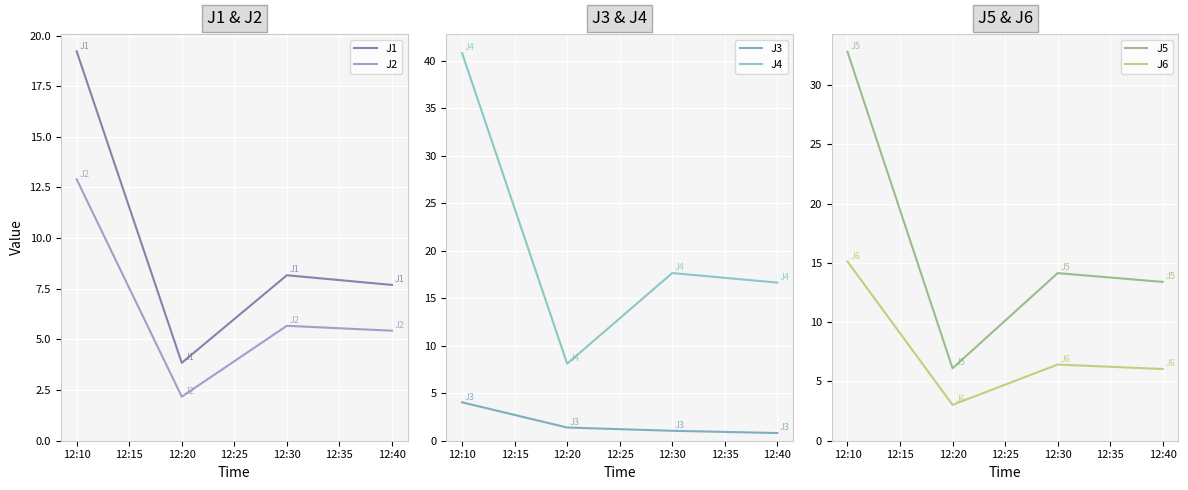

True or false: J6 has more than 1 points higher than both neighbors.

False